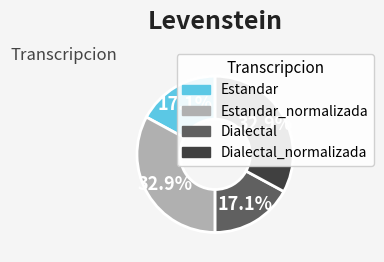

To the nearest percent, what is the average slice percentage?

25%